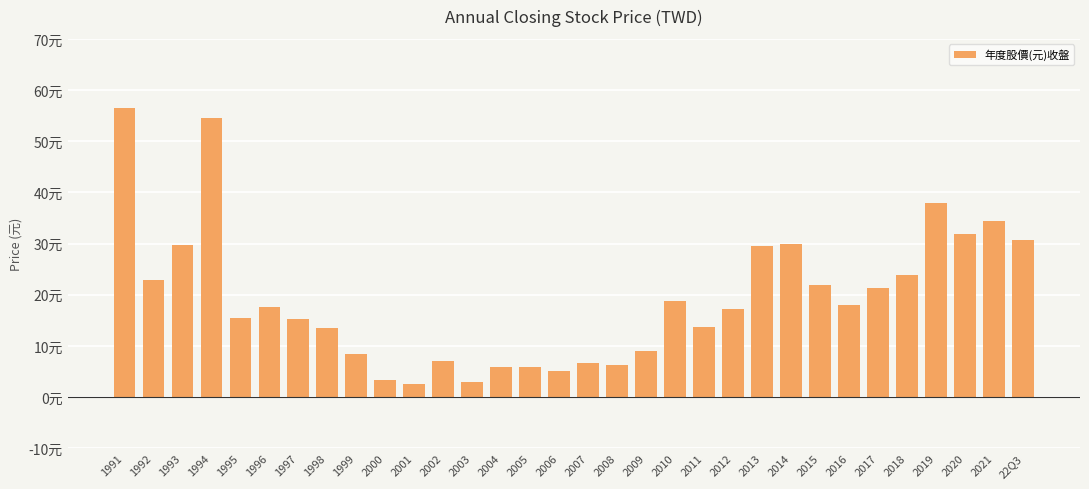

Does the chart contain stacked bars?

No